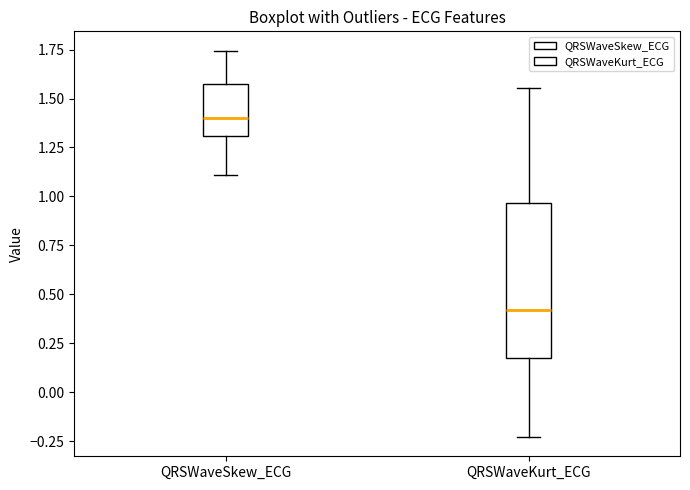

Comparing the boxes themselves (not the whiskers), which one is the tallest?

QRSWaveKurt_ECG